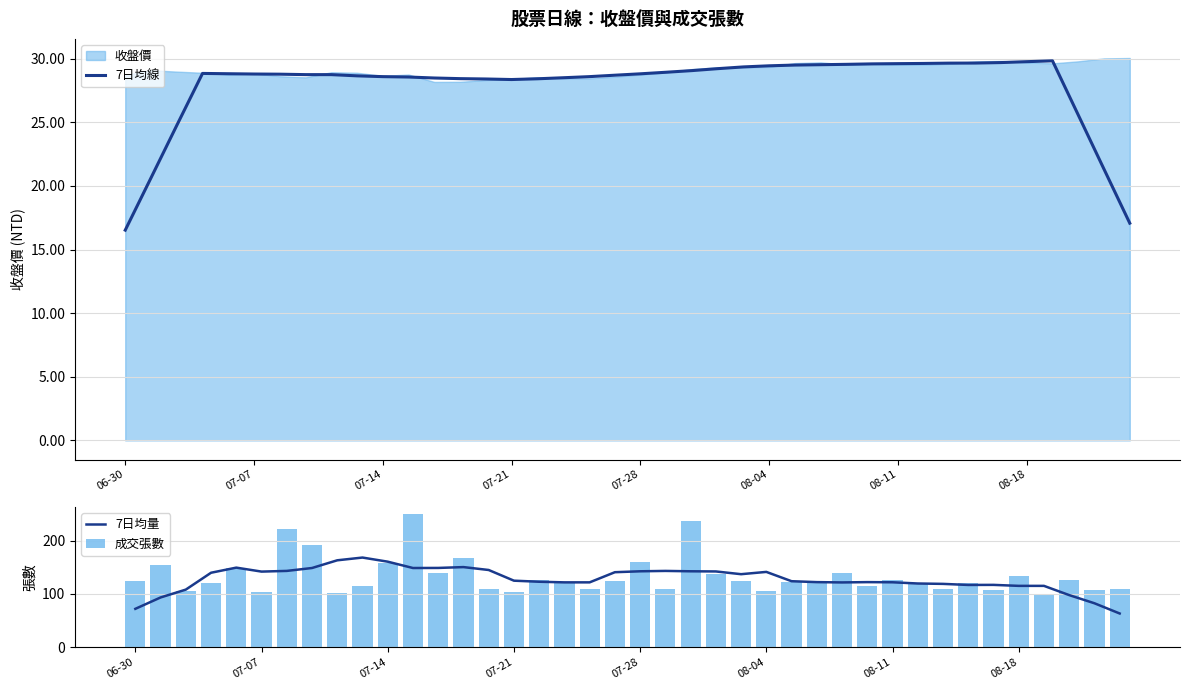

At how many categories does at least one series exceed 27?

40